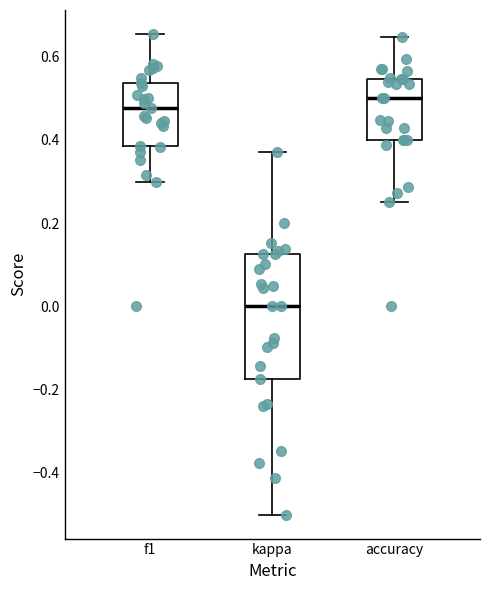

Where does the upper whisker of the box for accuracy end on the y-axis? The values are not printed on the chart, so give them approximately, as read against the axis.

0.64